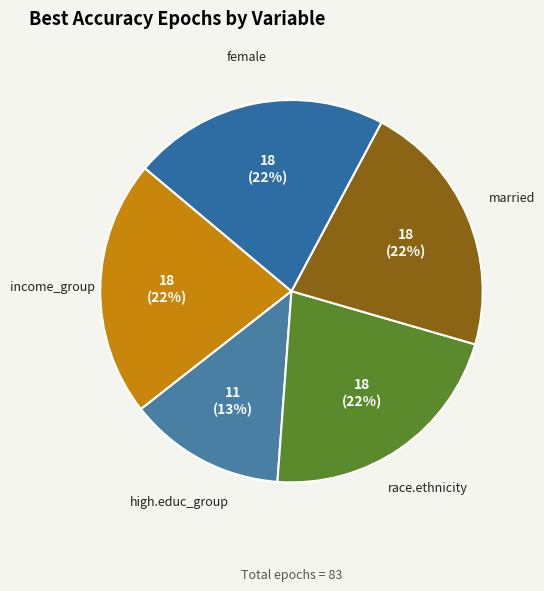

How many slices are in this pie chart?

5